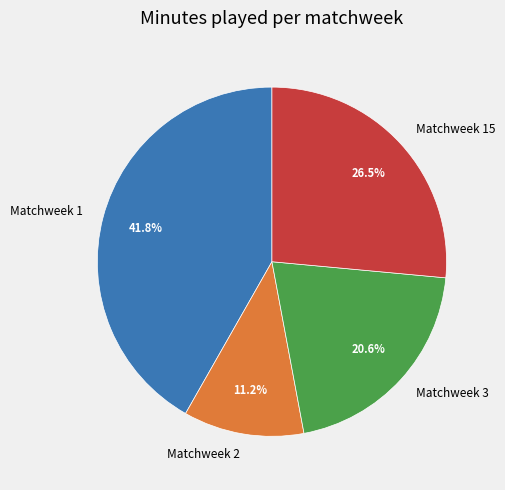

The Matchweek 1 slice represents 34% of the pie. True or false?

False